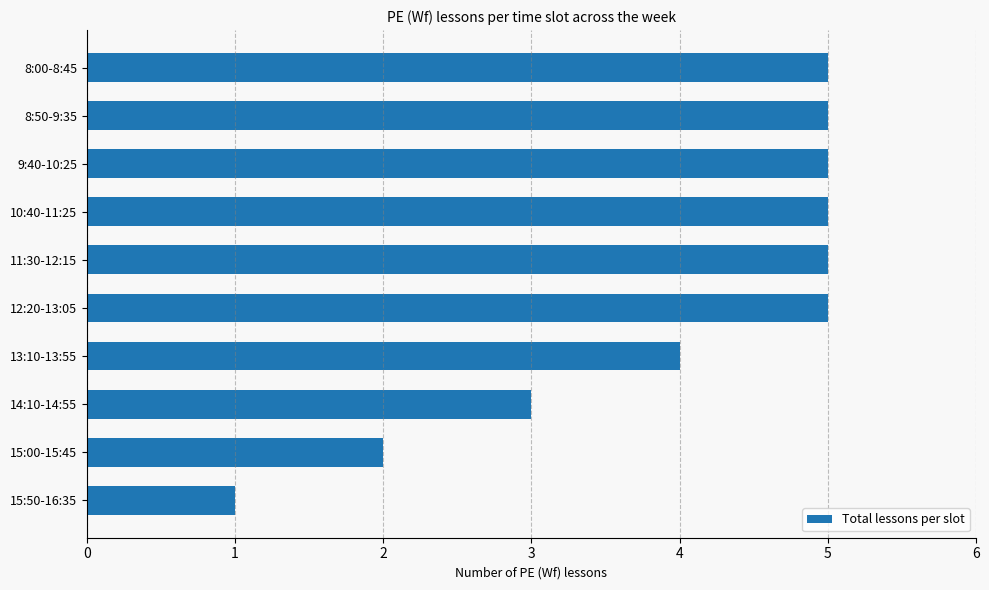

What position from the top is 8:00-8:45?

1